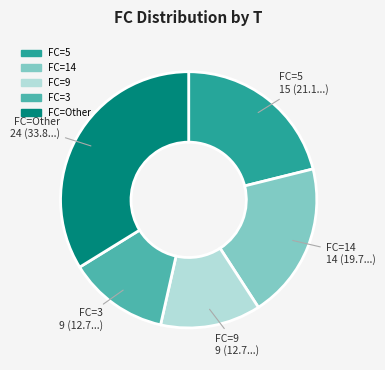

Which category has the biggest portion of the pie?

FC=Other